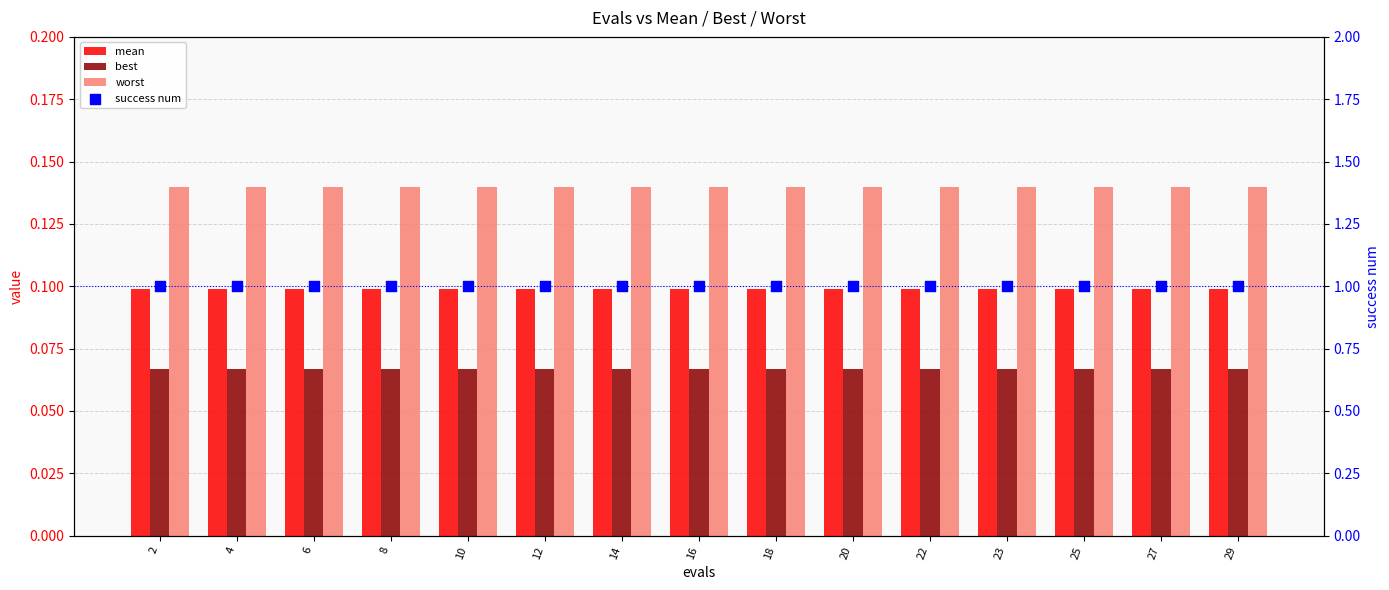

Which series has the widest spread of Y values?

mean